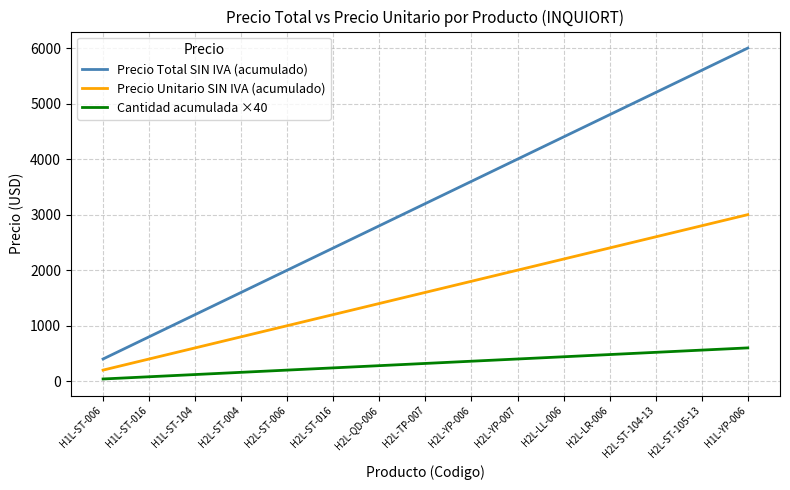

How many values in the Cantidad acumulada ×40 series are below 320?

7